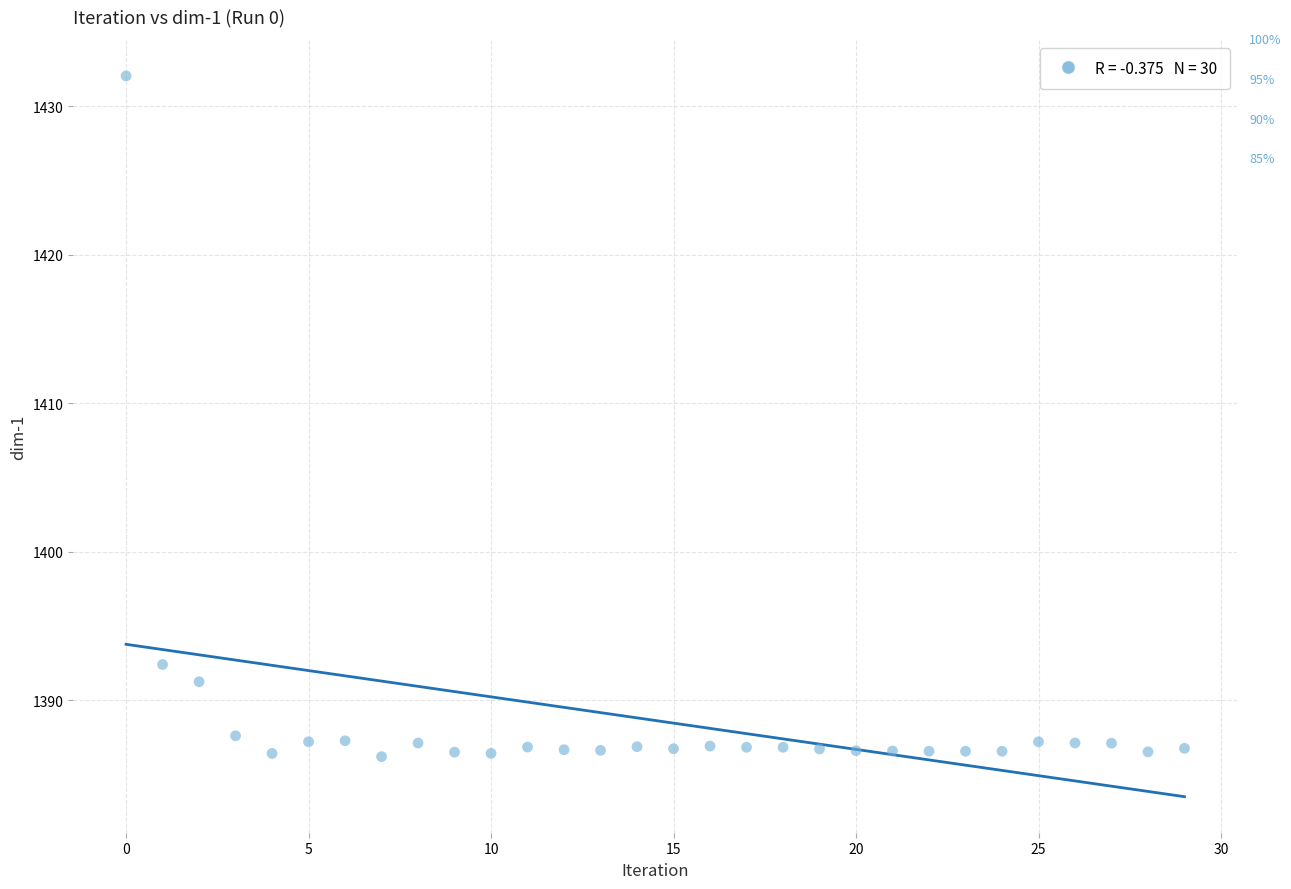

What is the range of Y values (max minus min)?

45.8